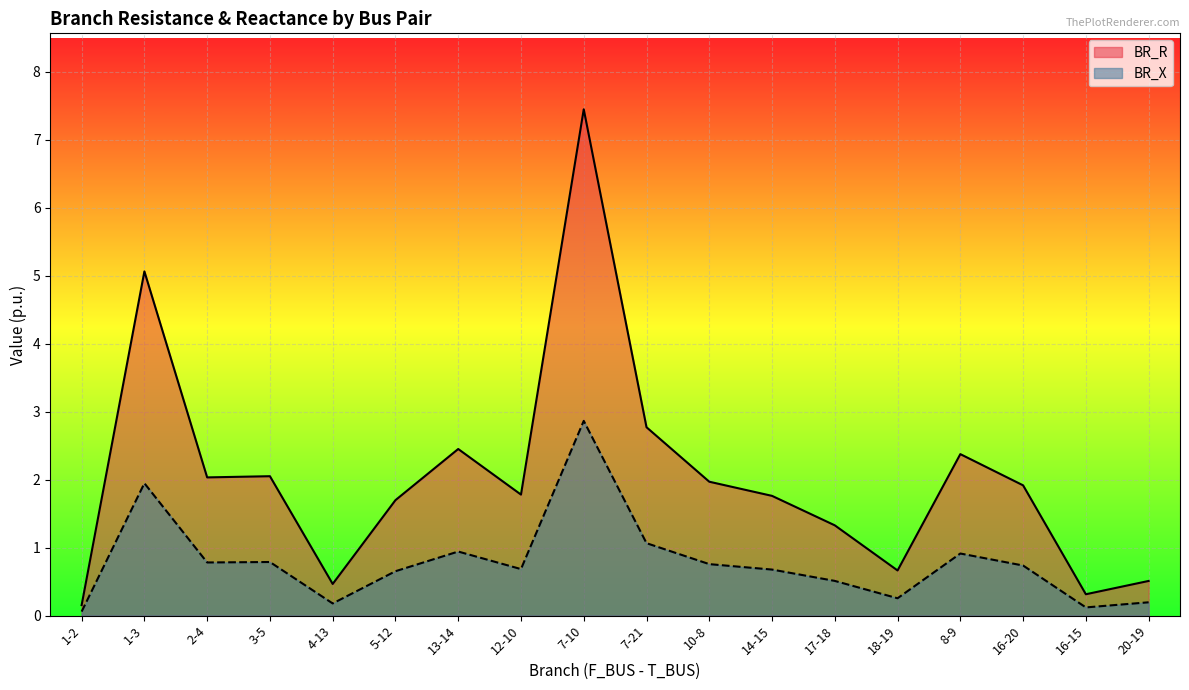

True or false: BR_X has more than 1 interior local peaks.

True